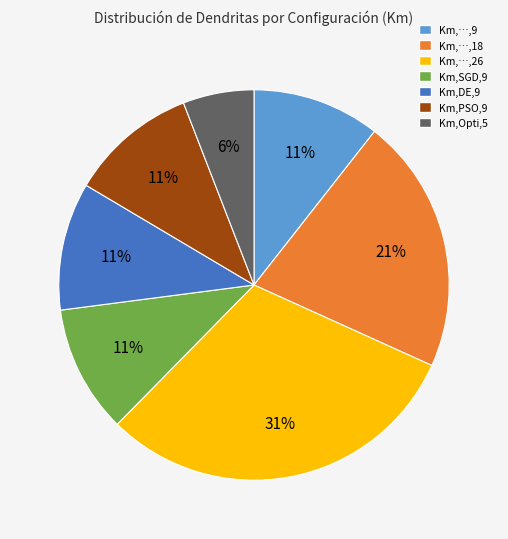

How many slices are in this pie chart?

7